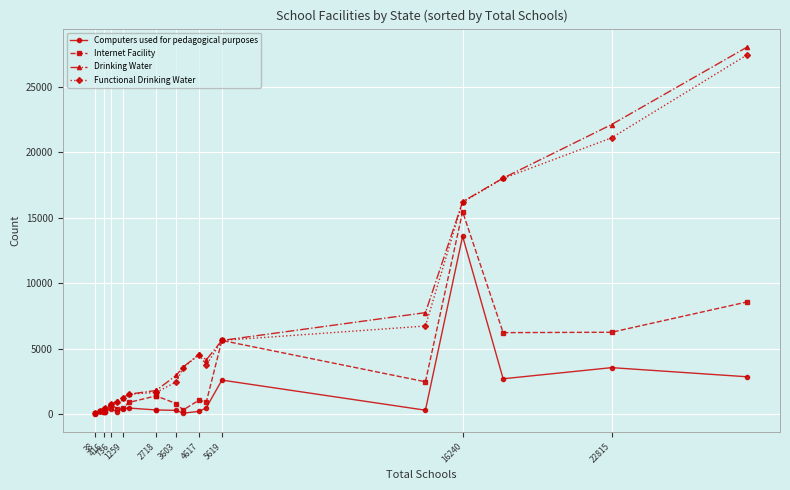

How many data points in Computers used for pedagogical purposes are above 309?

9